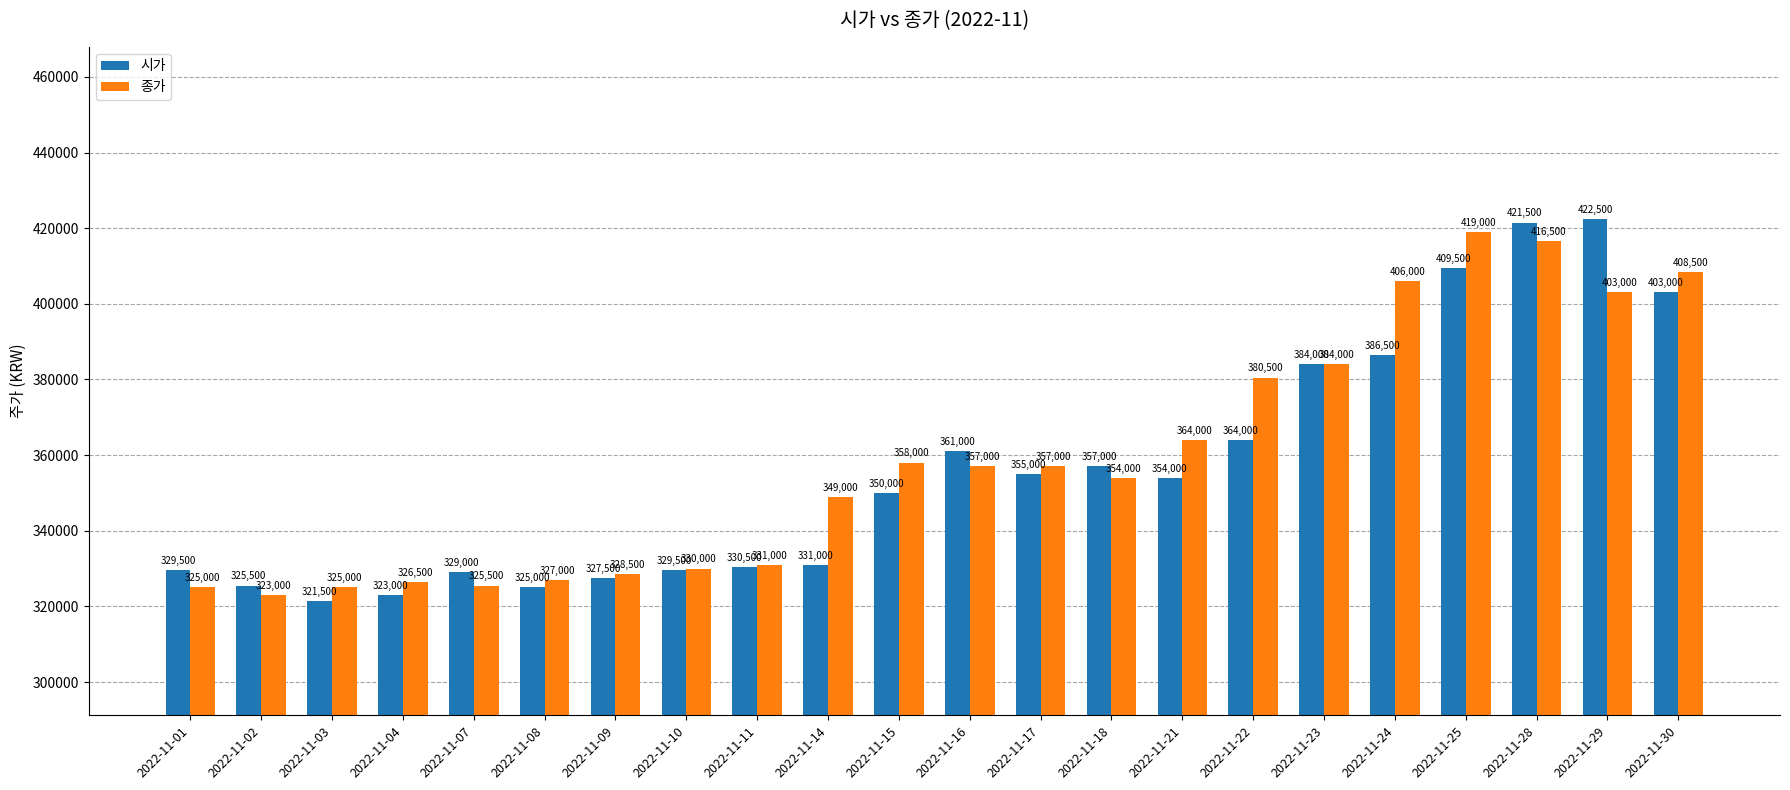

What is the difference between the second highest and second lowest values in the 종가 series?

91500